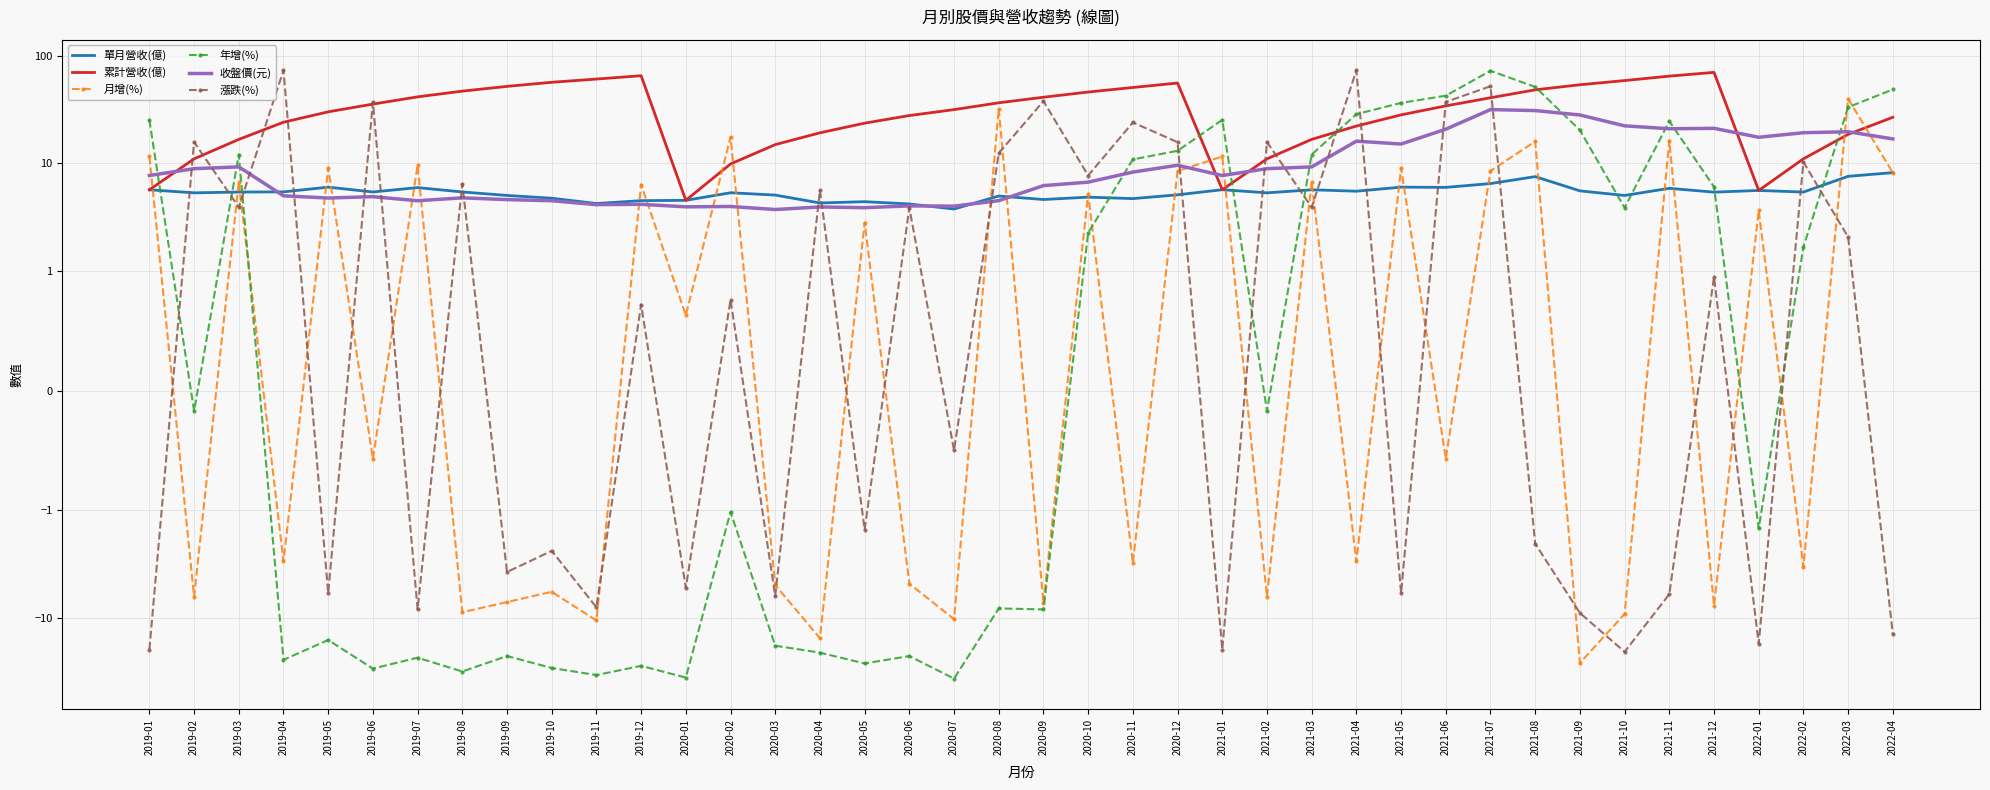

At which label does 累計營收(億) first exceed 31?

2019-06